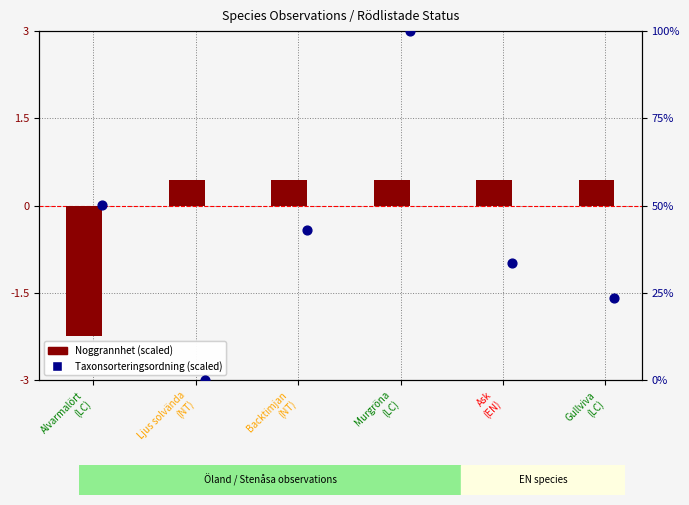

At how many categories does at least one series exceed 96?

1